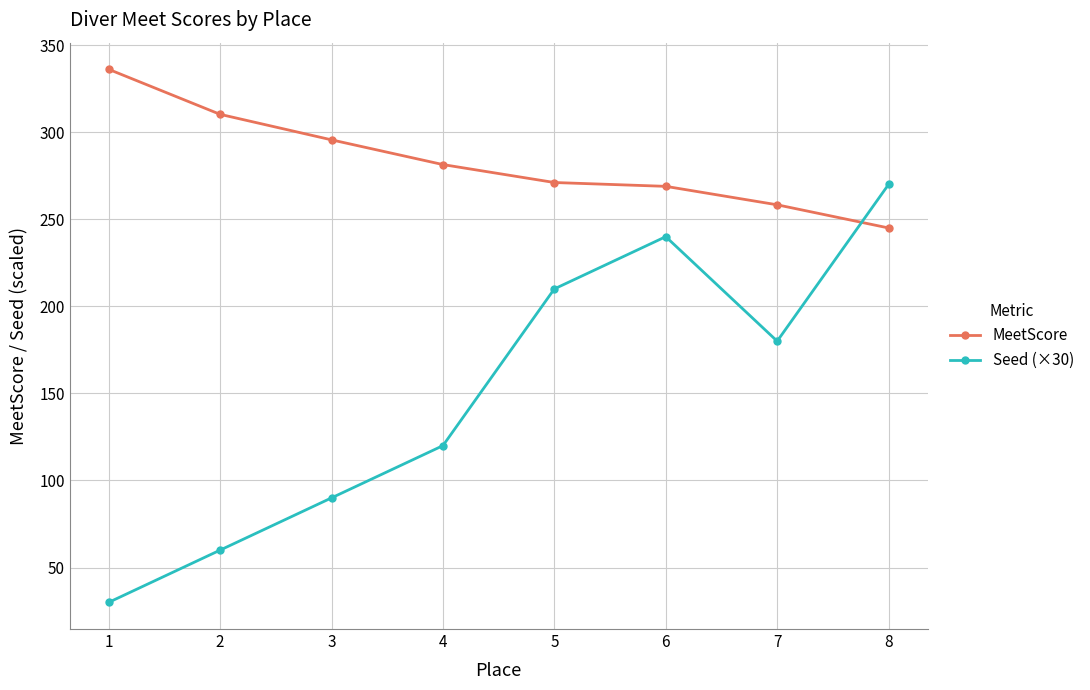

What is the value of the Seed (×30) point at the 8th from the left?

270.0